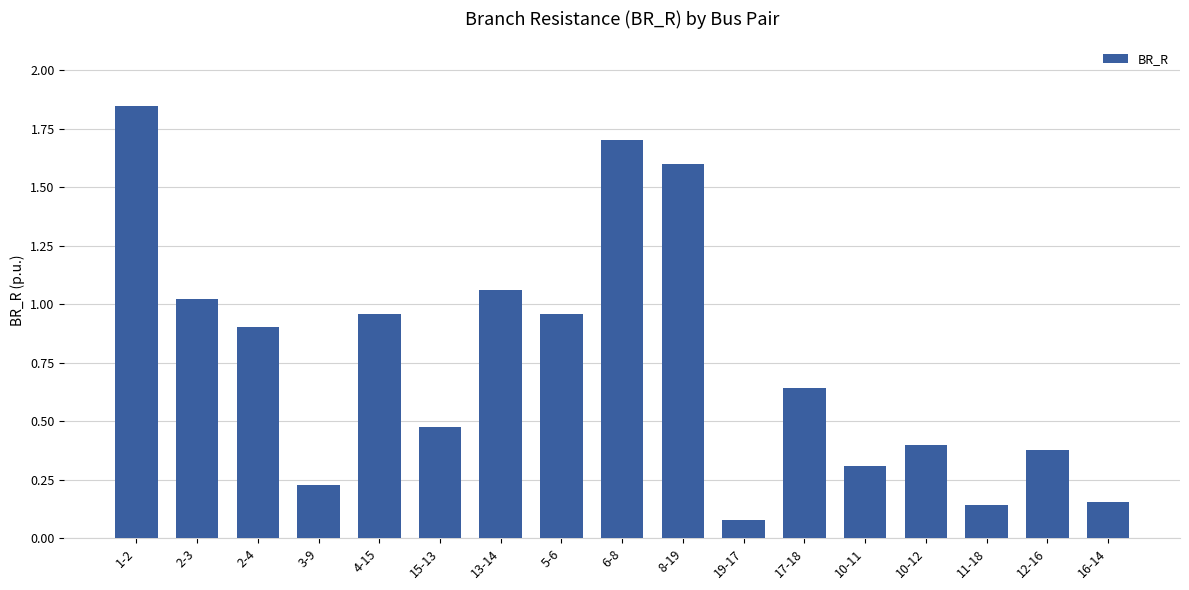

What is the difference between the second highest and second lowest values?

1.6